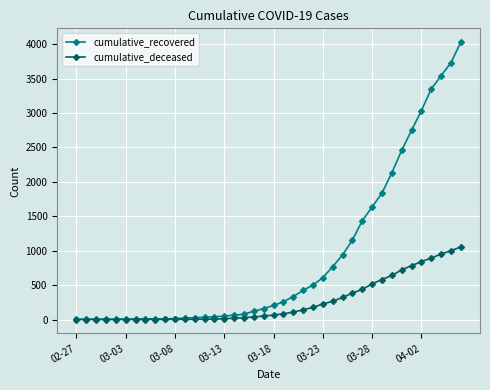

At how many categories does at least one series exceed 3148?

4